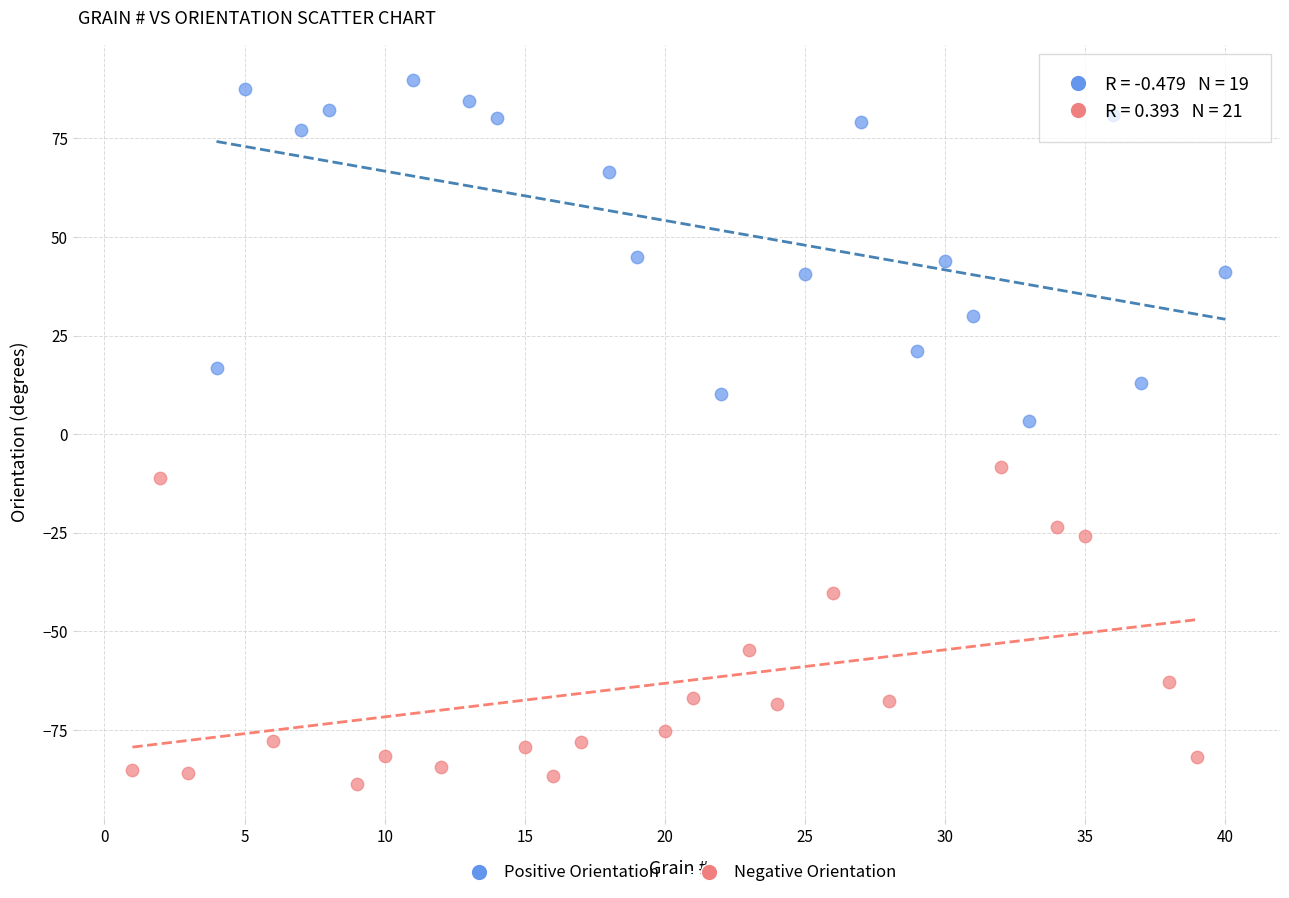

Which series contains the highest Y value?

Positive Orientation